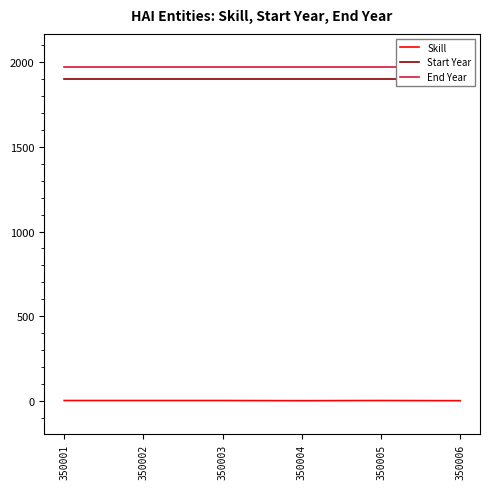

Reading right to left, what are all the values shown in this chart?

Skill: 1	2	1	2	2	2
Start Year: 1900	1900	1900	1900	1900	1900
End Year: 1970	1970	1970	1970	1970	1970